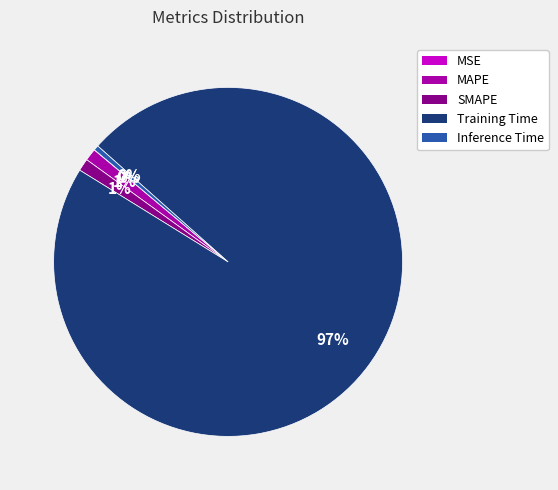

Does Training Time represent more than half of the total?

Yes